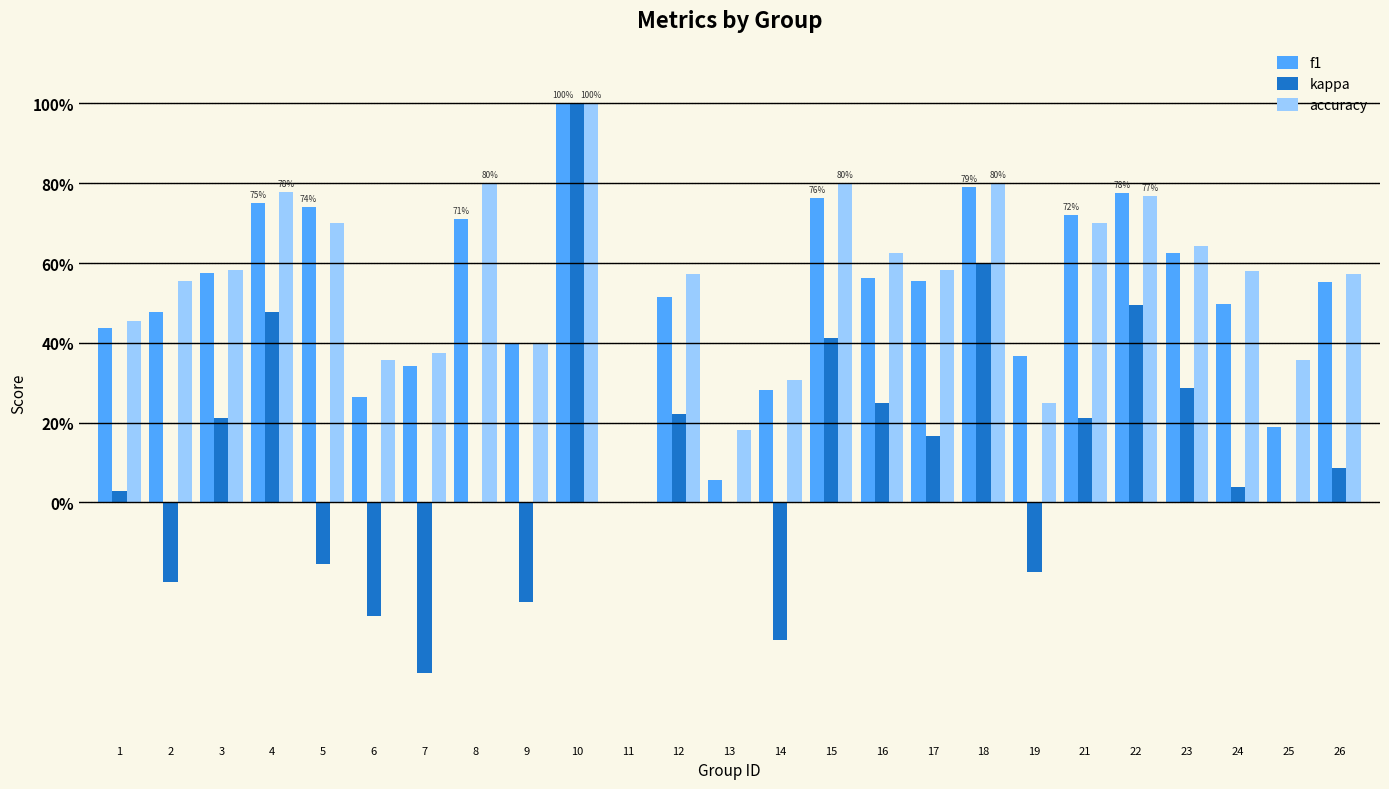

What are all the series names shown in the legend?

f1, kappa, accuracy